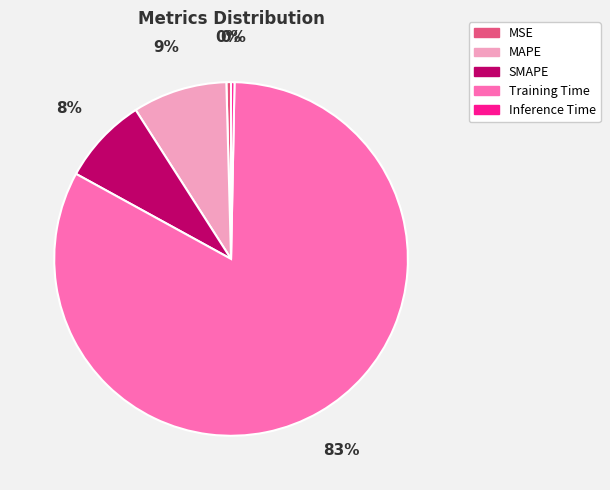

Which slice is the largest?

Training Time